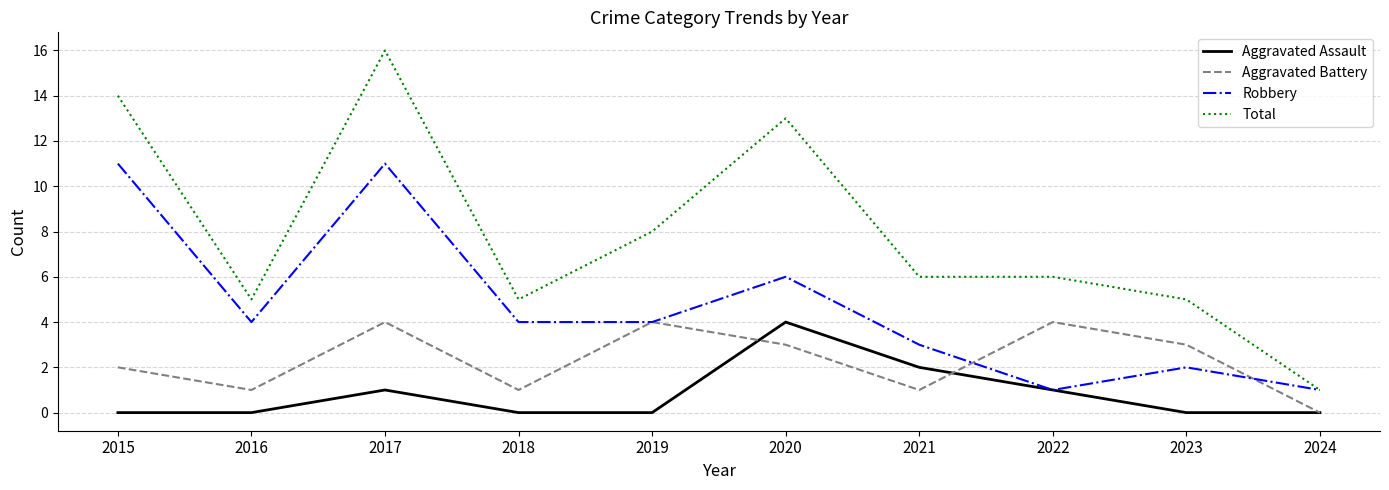

Between 2019 and 2023, which series saw the biggest shift?

Total